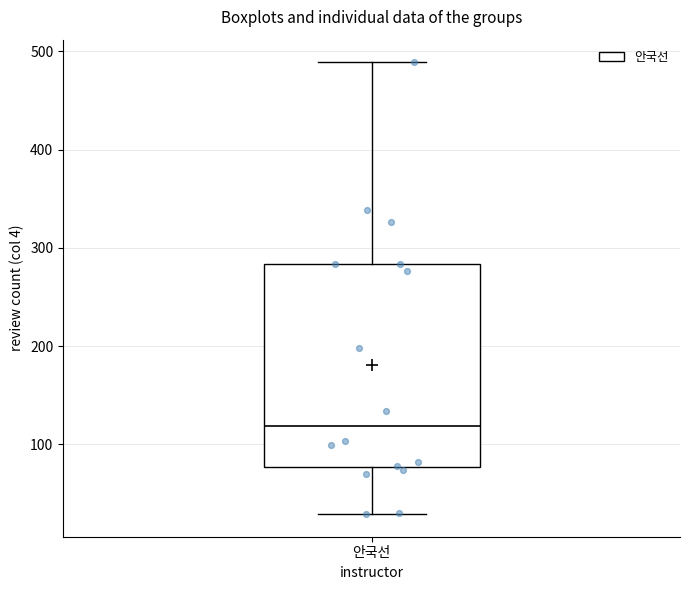

Where is the upper edge of the box for 안국선 on the y-axis? The values are not printed on the chart, so give them approximately, as read against the axis.

280